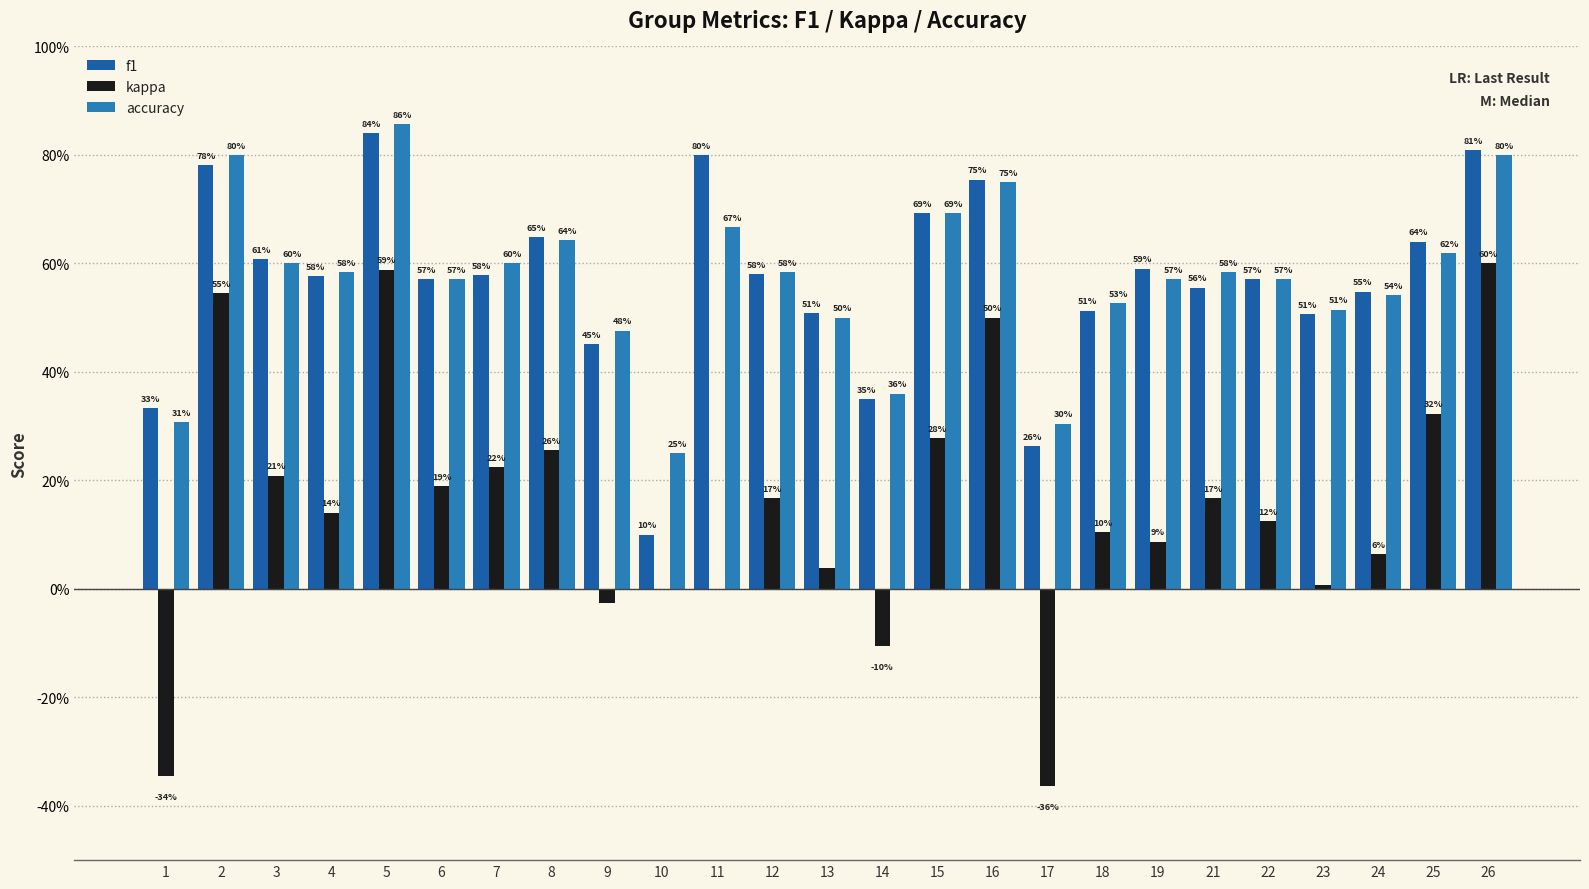

Are the bars horizontal?

No